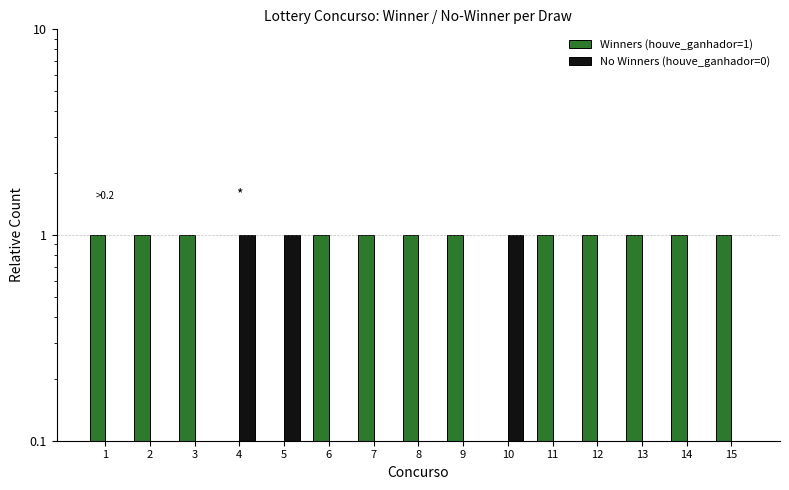

The No Winners (houve_ganhador=0) series shows 0 at 11. True or false?

True